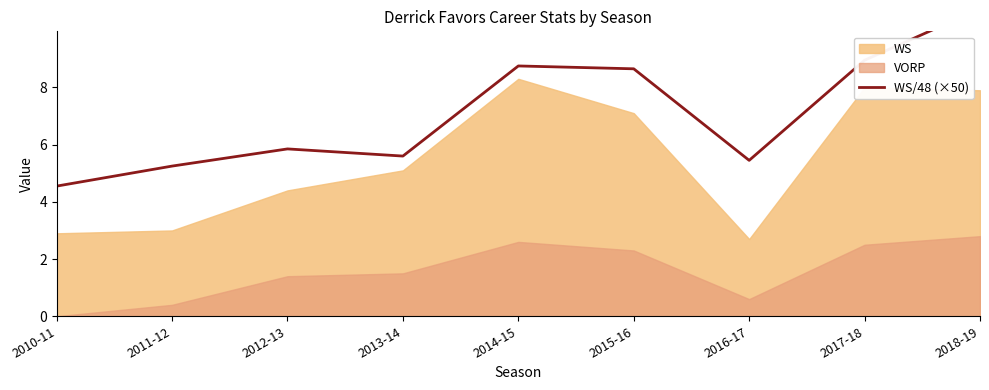

How many values exceed 5?

8